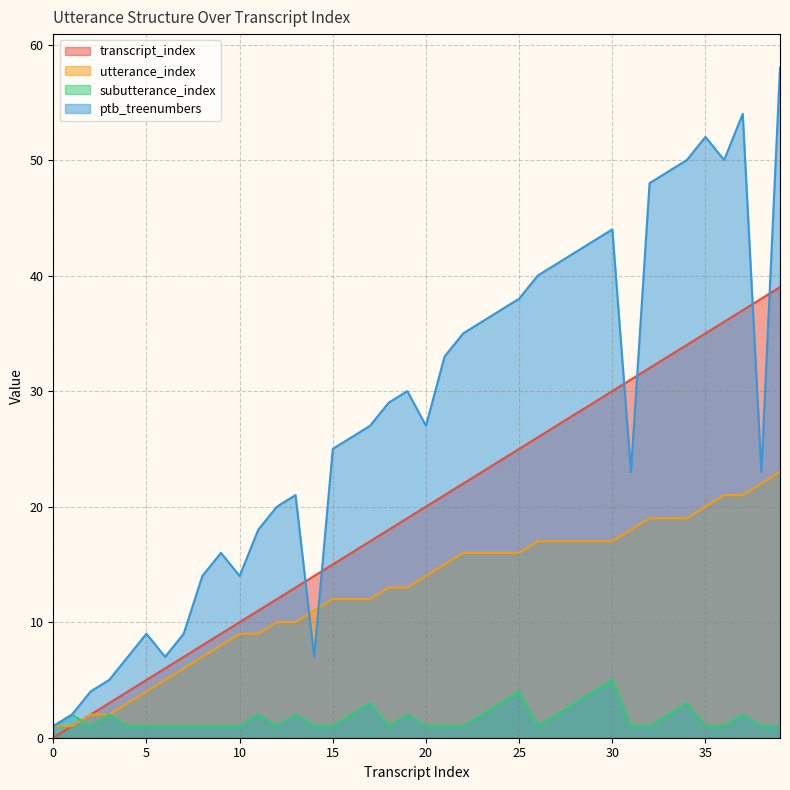

True or false: utterance_index and transcript_index cross at least once.

False